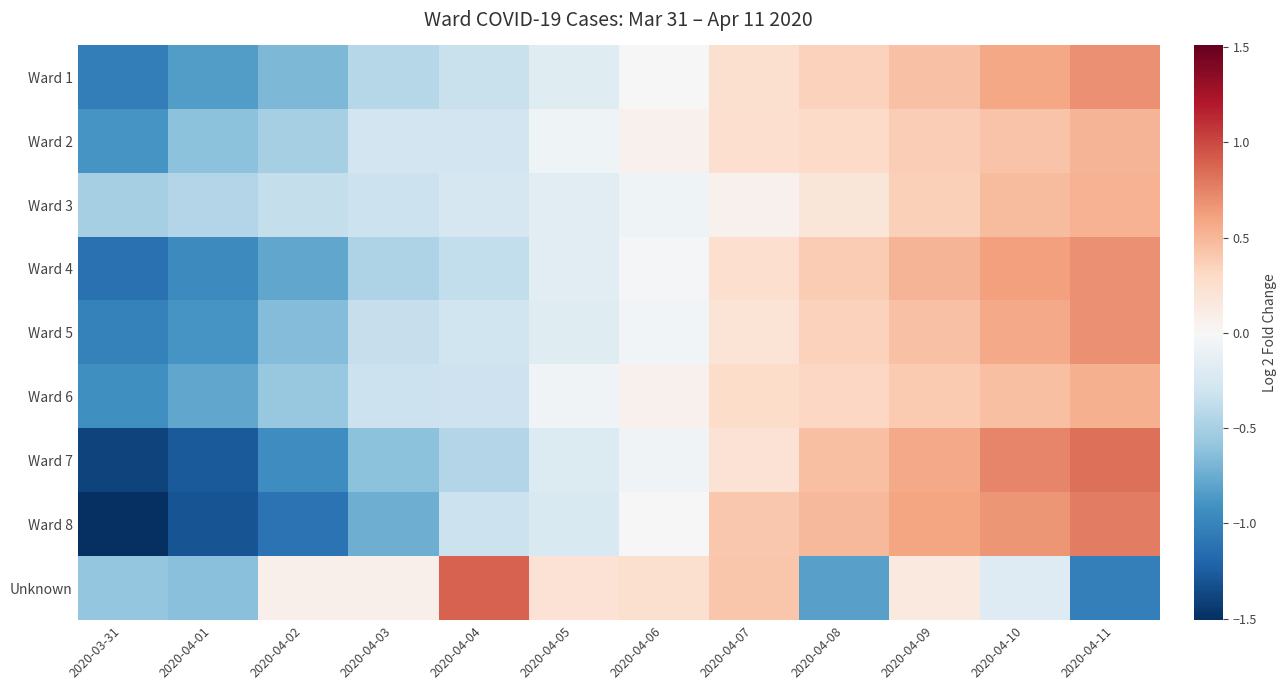

Which series has the largest range (max minus min)?

Ward 8